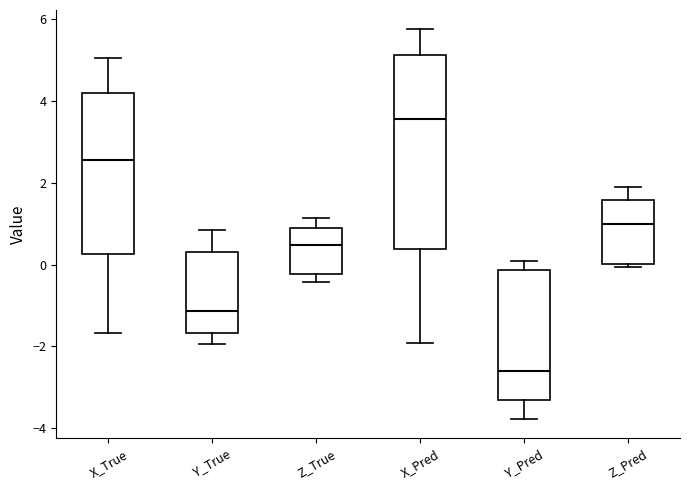

Reading left to right, transcribe this box plot: for each box, give where its median line is, the range the box spans, and where its two whiskers end, as read against the y-axis. The values are not printed on the chart, so give them approximately, as read against the axis.

X_True: median 2.6, box 0.2 to 4.2, whiskers -1.6 to 5.0
Y_True: median -1.2, box -1.6 to 0.4, whiskers -2.0 to 0.8
Z_True: median 0.4, box -0.2 to 0.8, whiskers -0.4 to 1.2
X_Pred: median 3.6, box 0.4 to 5.2, whiskers -2.0 to 5.8
Y_Pred: median -2.6, box -3.4 to -0.2, whiskers -3.8 to 0.0
Z_Pred: median 1.0, box 0.0 to 1.6, whiskers 0.0 (just below the box's lower edge) to 1.8